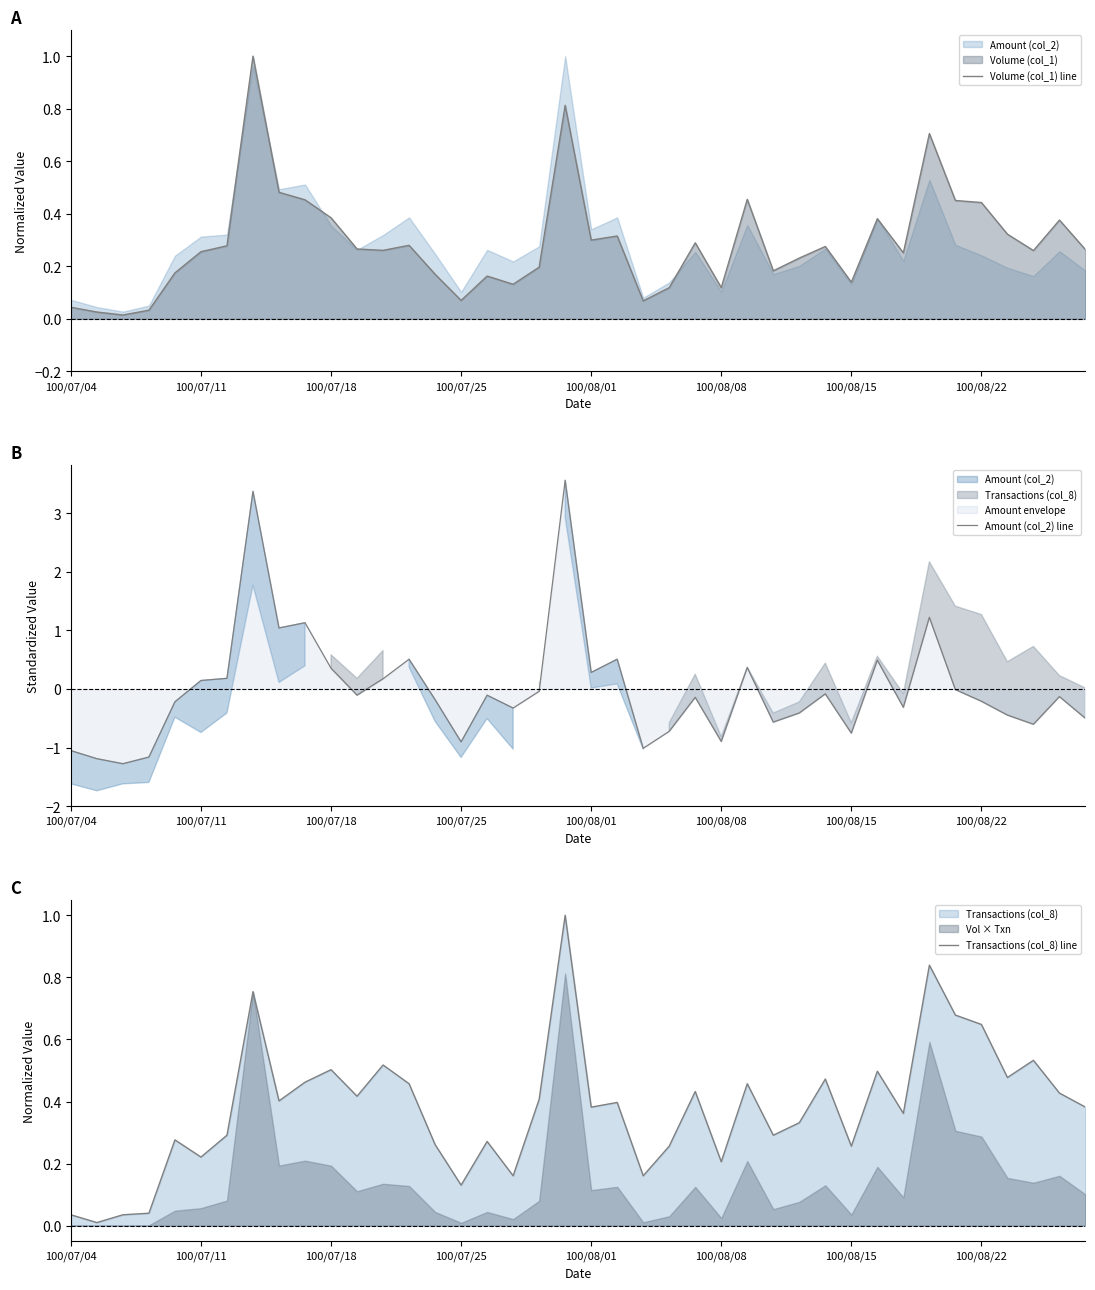

What is the sum of all Volume (col_1) line values?

11.4